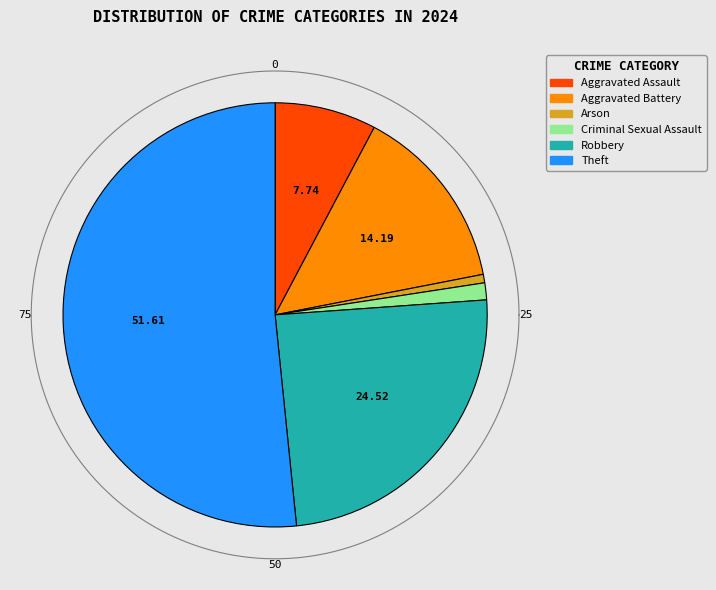

Does Arson account for over 50% of the chart?

No